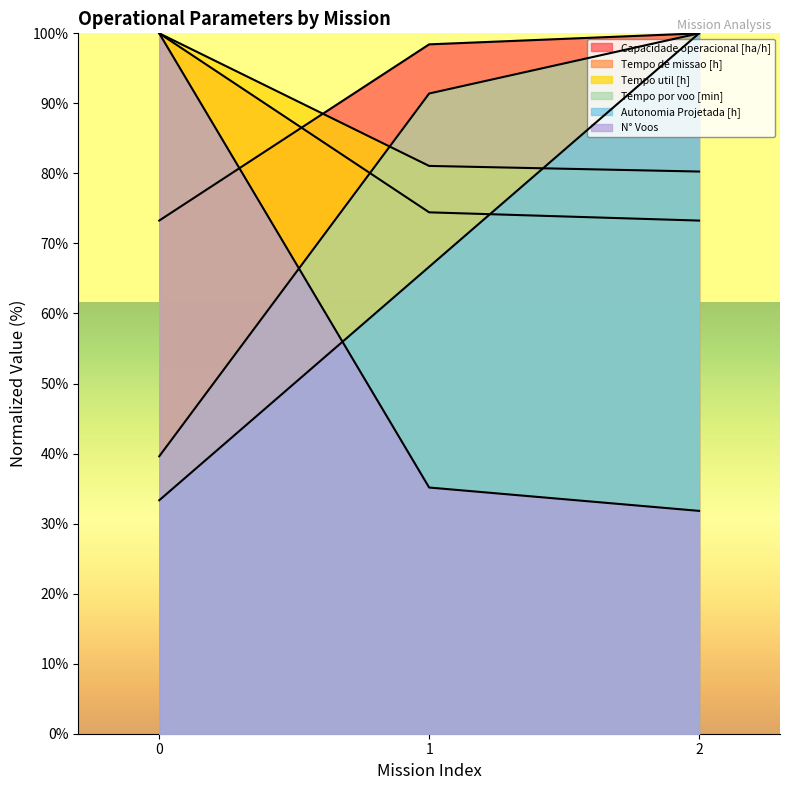

Reading right to left, extract all data points from this chart.

Capacidade operacional [ha/h]: 100.0	98.4	73.3
Tempo de missao [h]: 73.3	74.4	100.0
Tempo util [h]: 80.3	81.1	100.0
Tempo por voo [min]: 100.0	91.4	39.6
Autonomia Projetada [h]: 100.0	66.7	33.3
N° Voos: 31.8	35.2	100.0